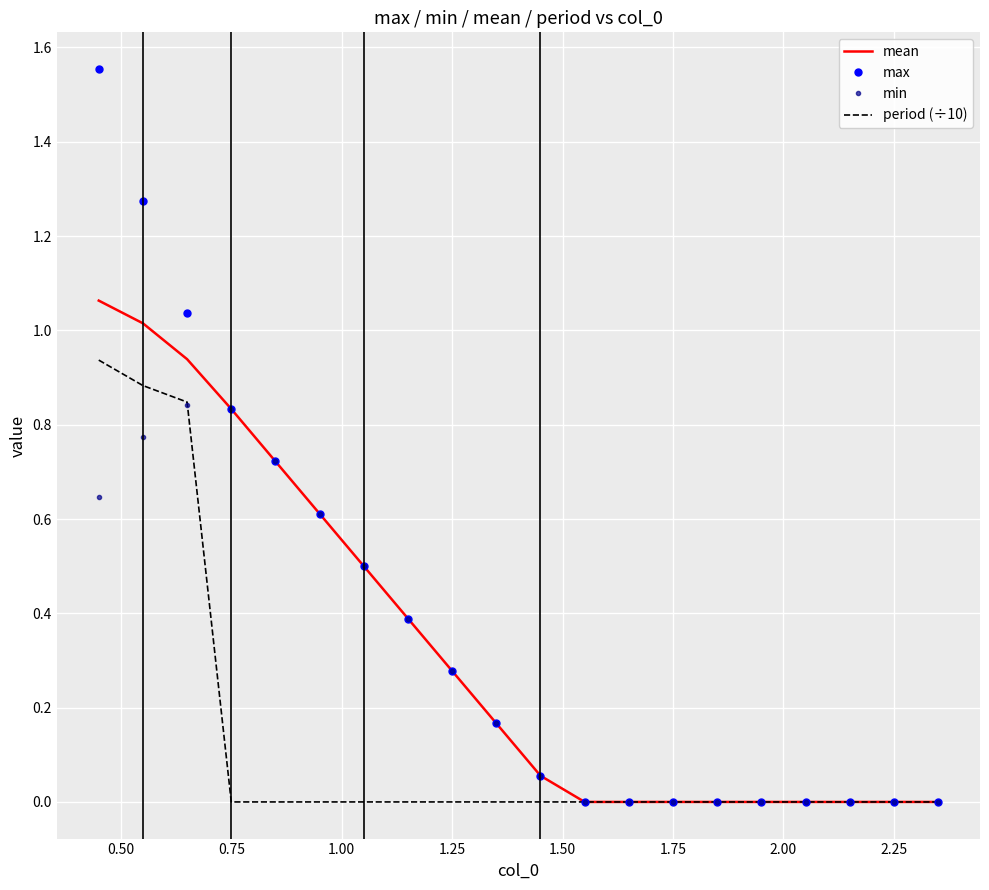

Rank the series by their maximum value, from highest to lowest.

max, mean, period (÷10), min